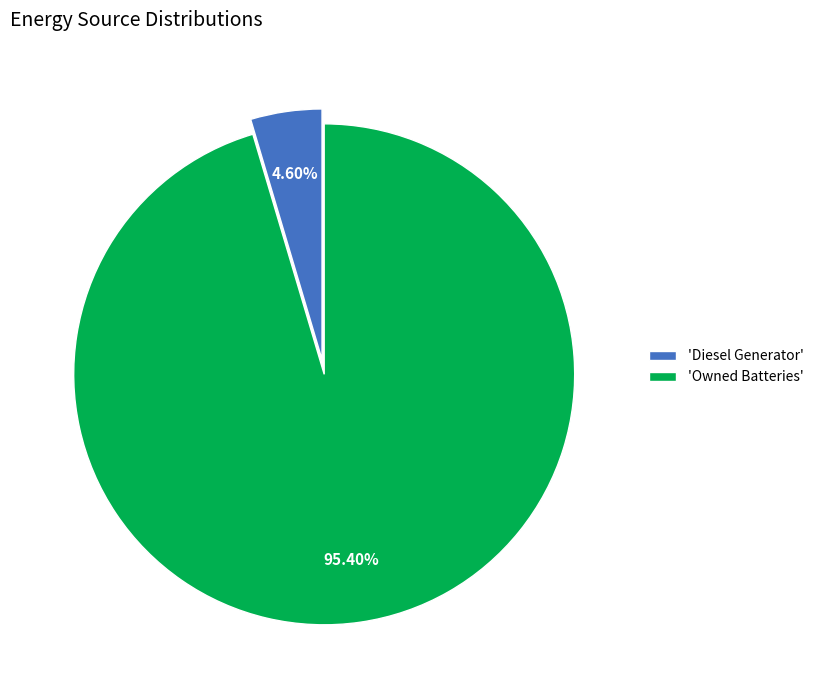

Is there a majority slice in this chart?

Yes